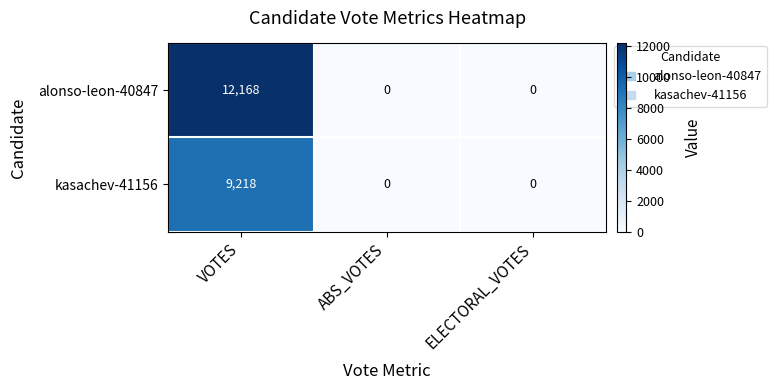

What is the difference between the highest and lowest values at VOTES?

2950